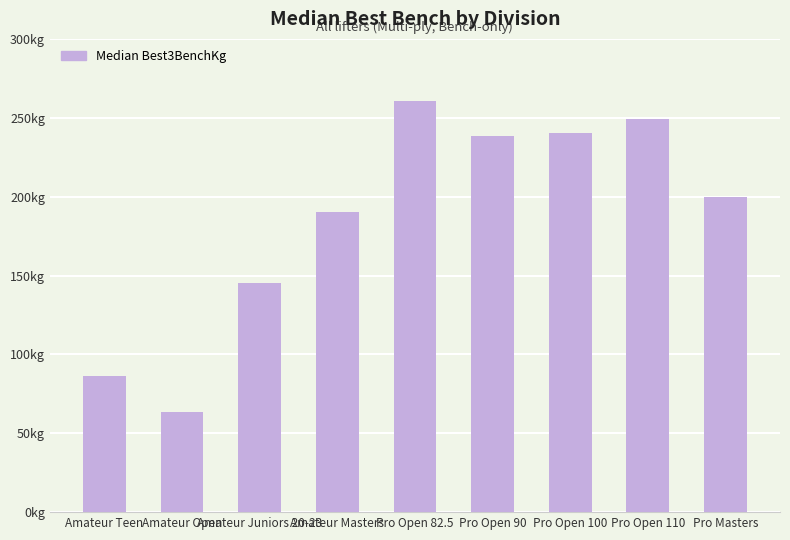

Are the bars grouped side by side (vs. stacked)?

No